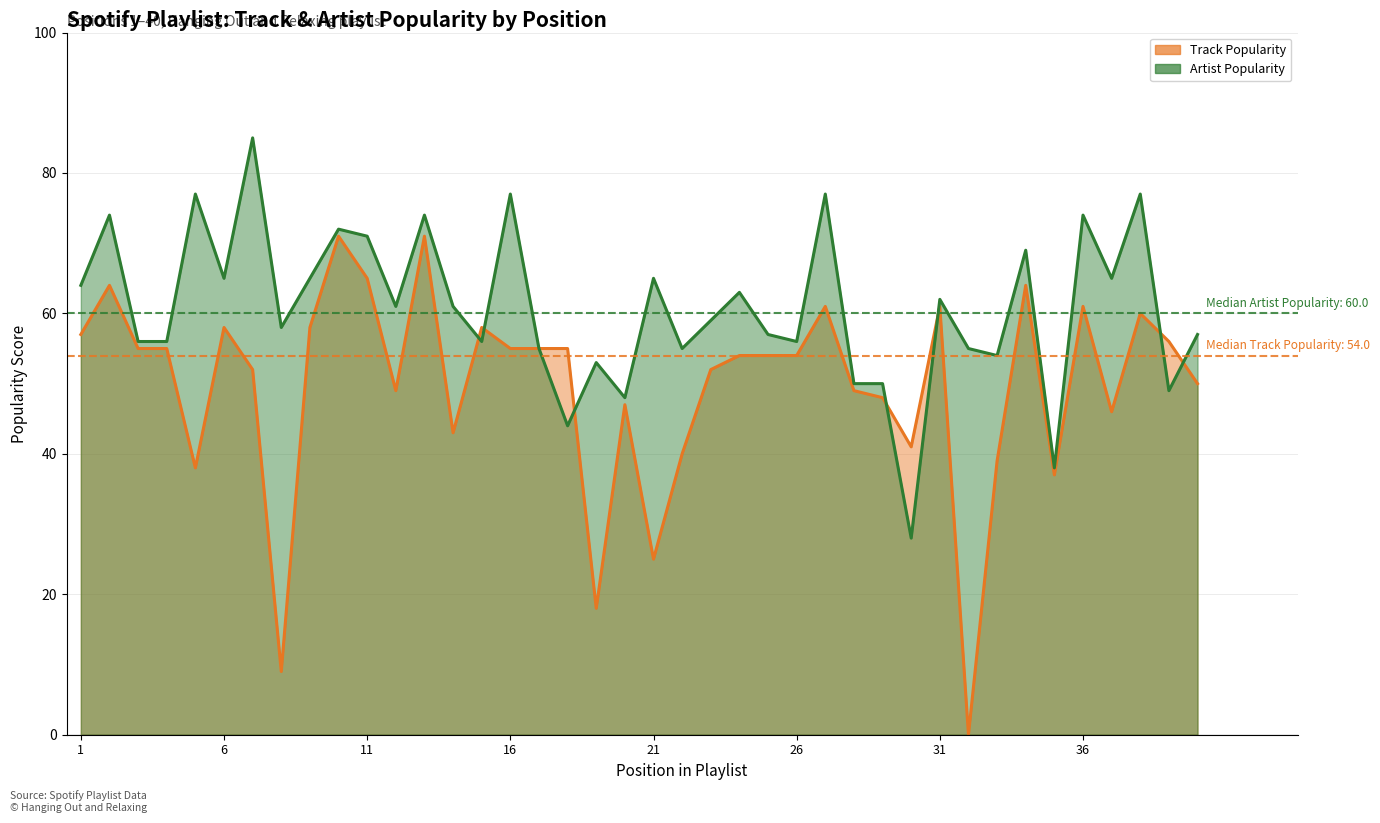

Where is the first local minimum for Artist_Popularity?

6